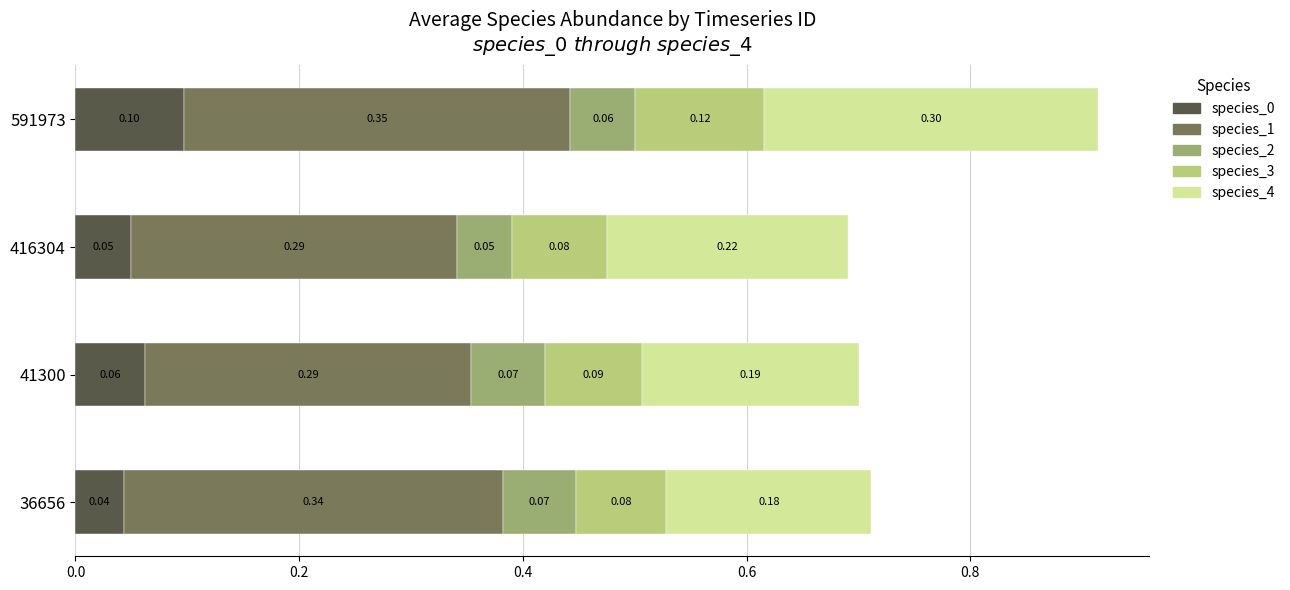

At which category is the sum across all series the highest?

591973